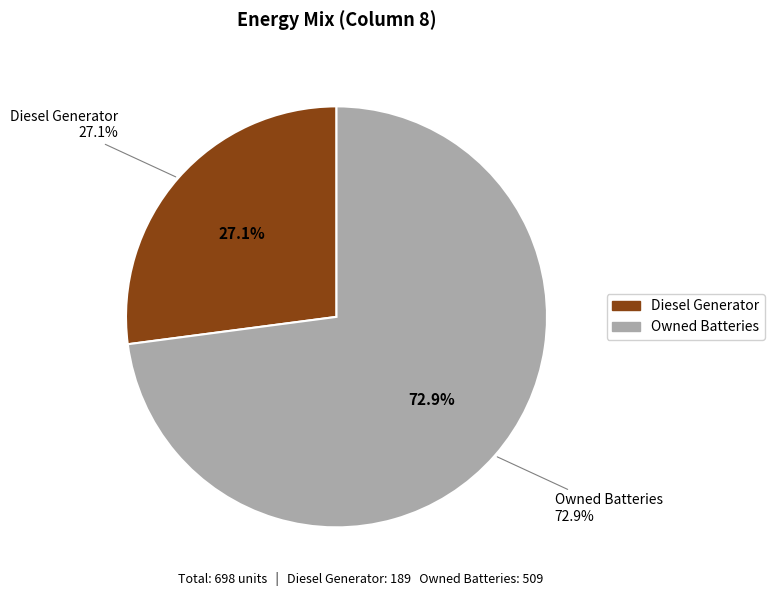

What portion of the pie excludes Owned PV?

100.0%